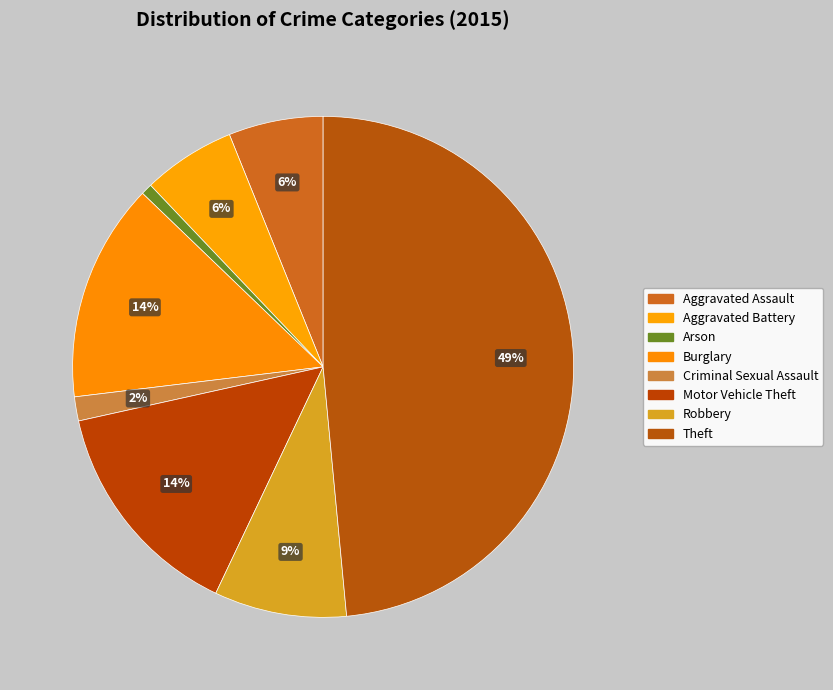

What percentage is the Robbery slice, to the nearest percent?

9%